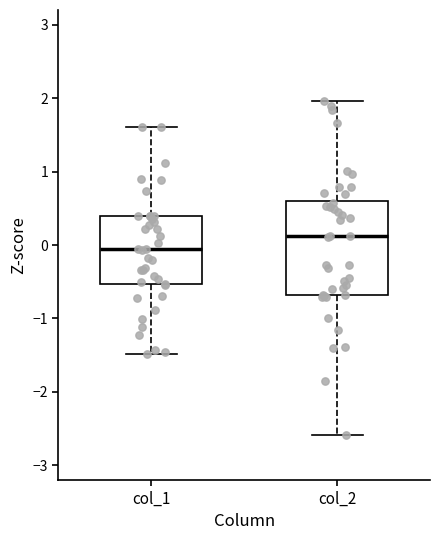

Reading left to right, read every box against the y-axis: the position of its median line, the range the box covers, and the ends of its whiskers. The values are not printed on the chart, so give them approximately, as read against the axis.

col_1: median -0.1, box -0.5 to 0.4, whiskers -1.5 to 1.6
col_2: median 0.1, box -0.7 to 0.6, whiskers -2.6 to 2.0